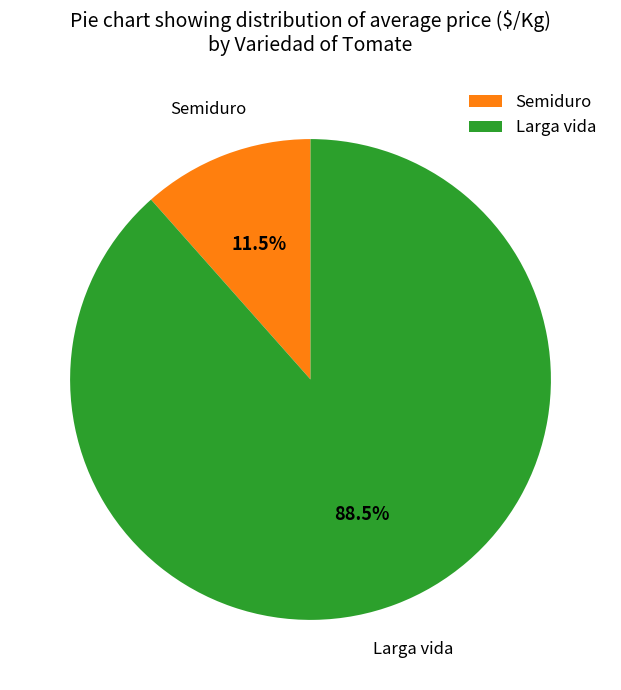

Which category has the smallest portion of the pie?

Semiduro